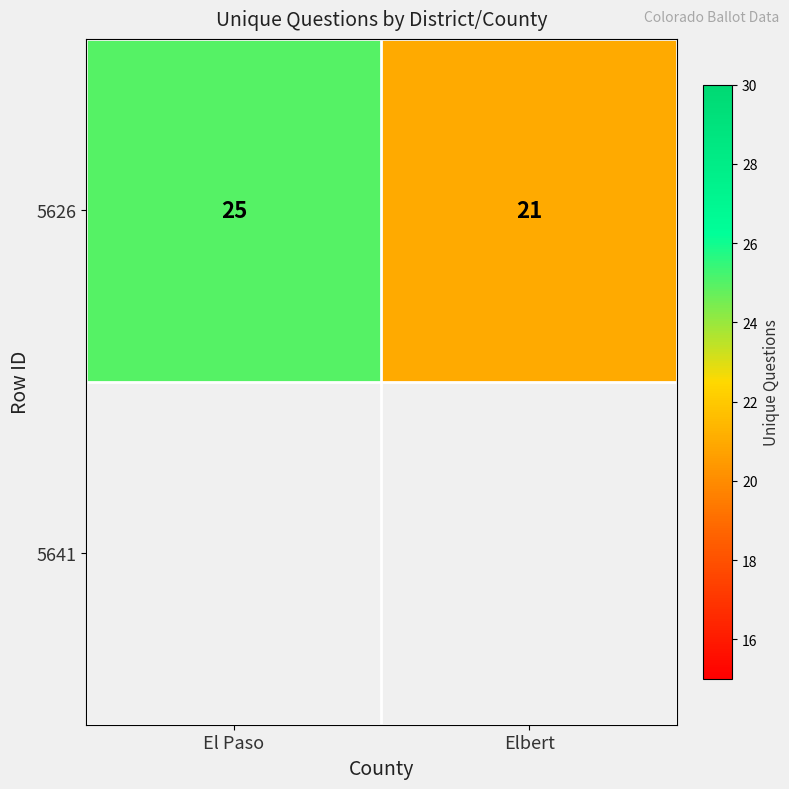

Which has a higher value, Elbert or El Paso?

El Paso